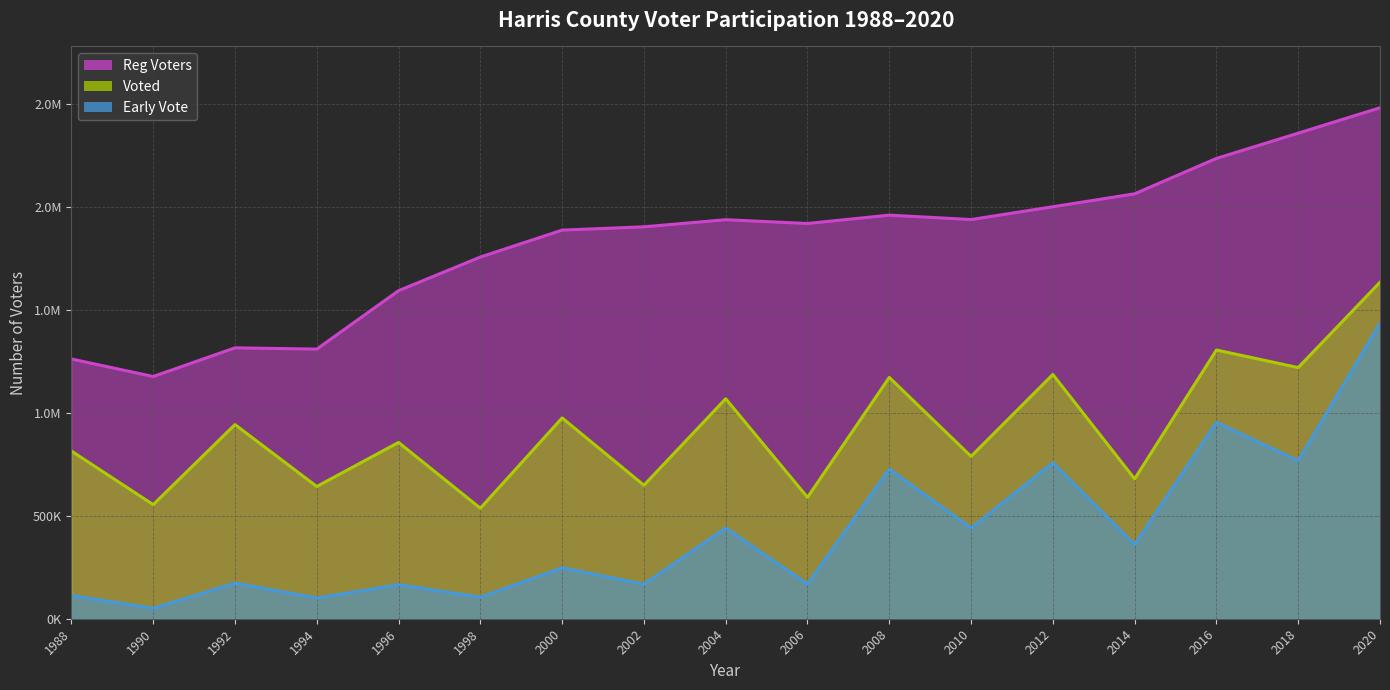

What is the difference between the maximum and minimum values in the Voted series?

1097114